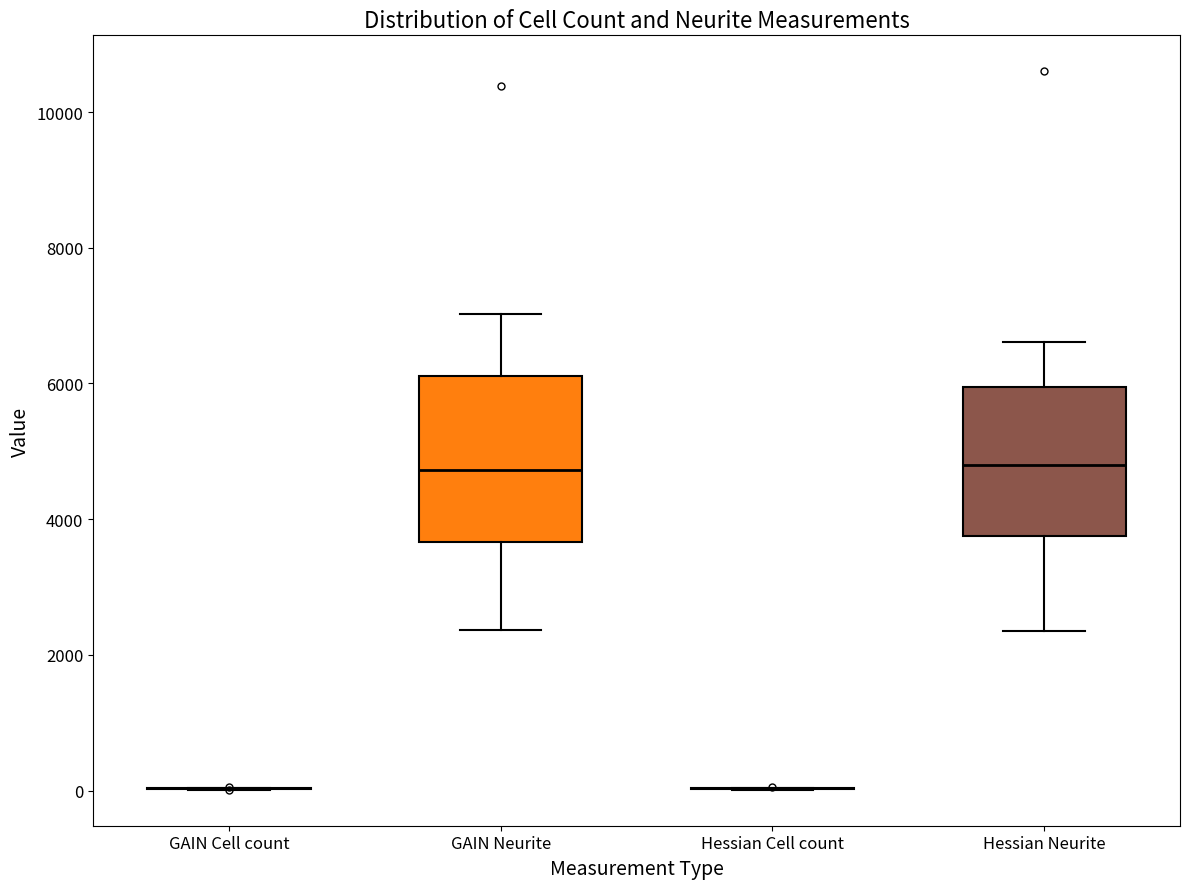

Reading left to right, read every box against the y-axis: the position of its median line, the range the box covers, and the ends of its whiskers. The values are not printed on the chart, so give them approximately, as read against the axis.

GAIN Cell count: box collapsed to a line at 0, whiskers 0 to 0
GAIN Neurite: median 4800, box 3600 to 6200, whiskers 2400 to 7000
Hessian Cell count: box collapsed to a line at 0, whiskers 0 to 0
Hessian Neurite: median 4800, box 3800 to 6000, whiskers 2400 to 6600